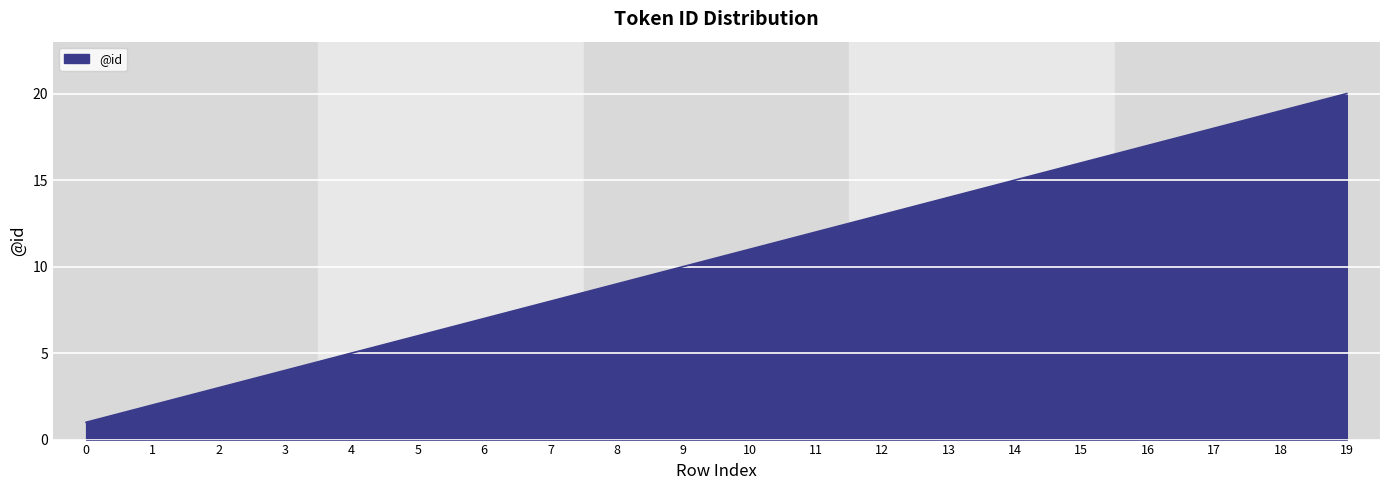

True or false: the data shows 26 at 14.

False